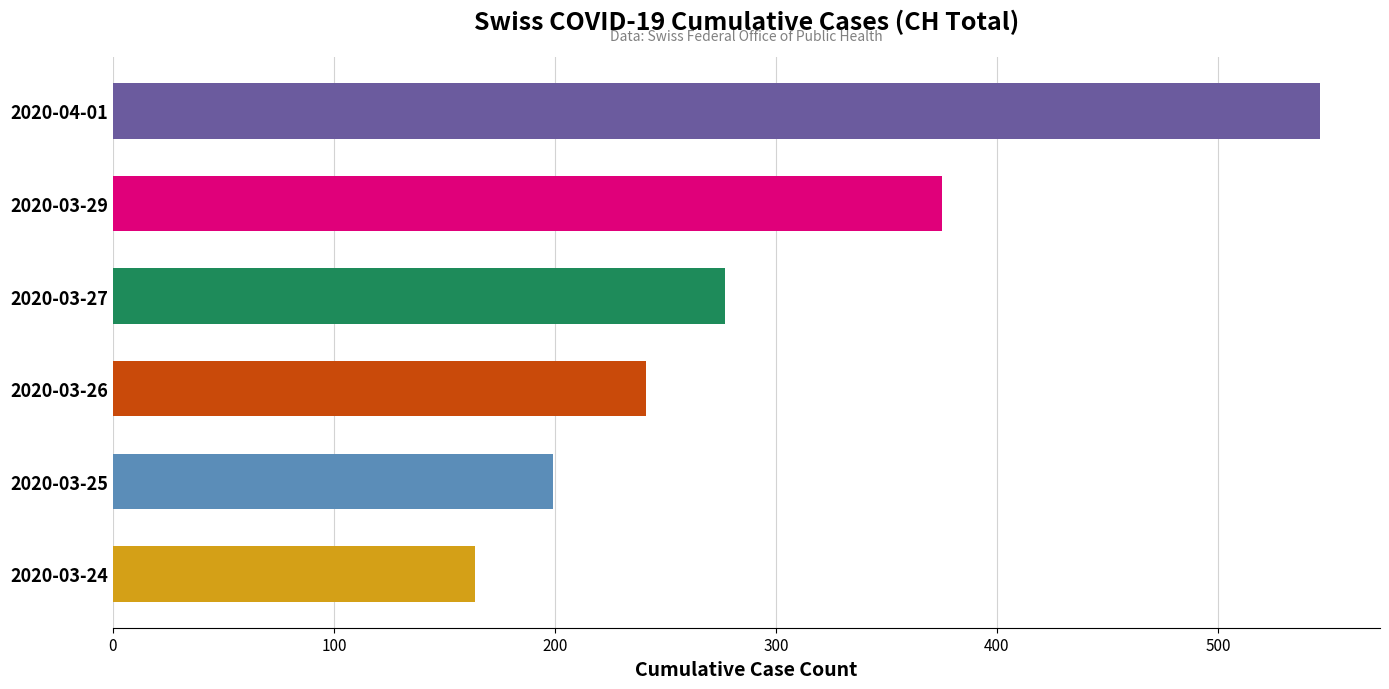

Rank the categories by value from lowest to highest.

2020-03-24, 2020-03-25, 2020-03-26, 2020-03-27, 2020-03-29, 2020-04-01